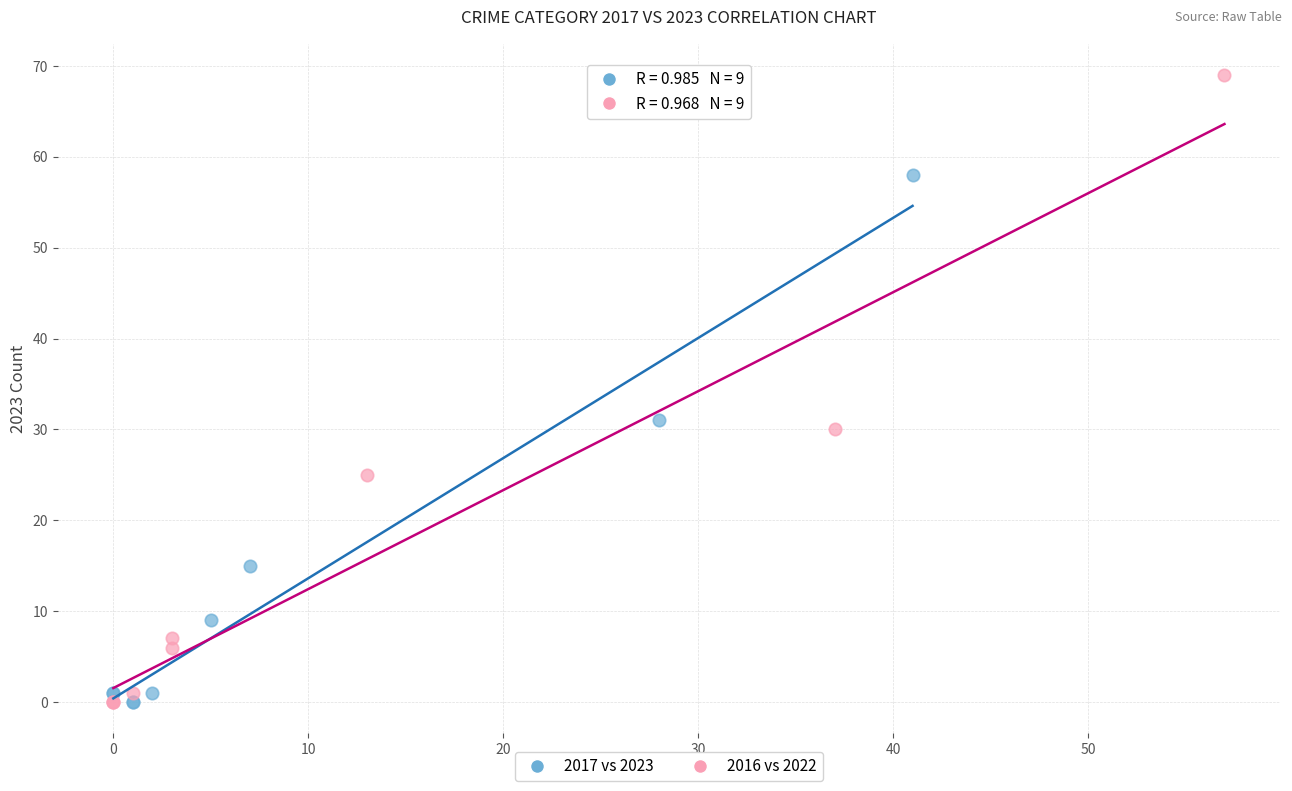

Which series reaches the maximum Y coordinate?

2016 vs 2022